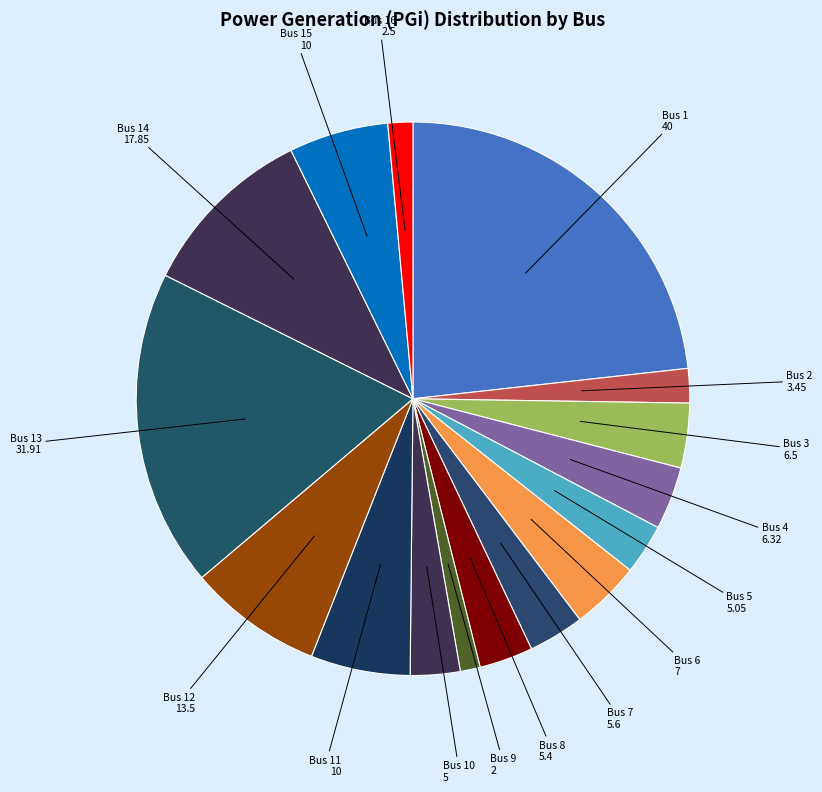

Does any single category account for the majority?

No